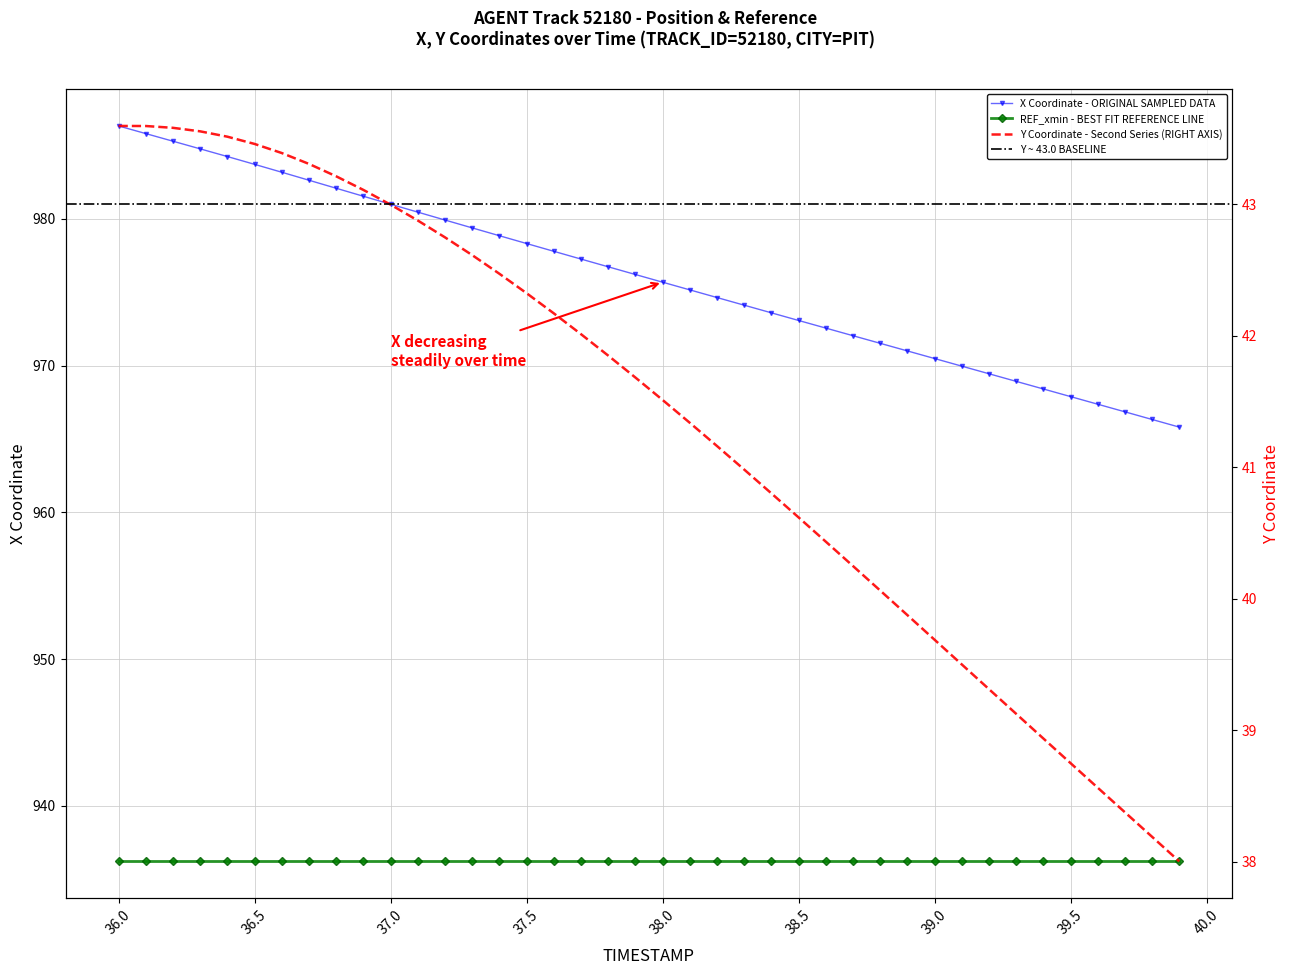

What is the sum of all Y values?

1653.5